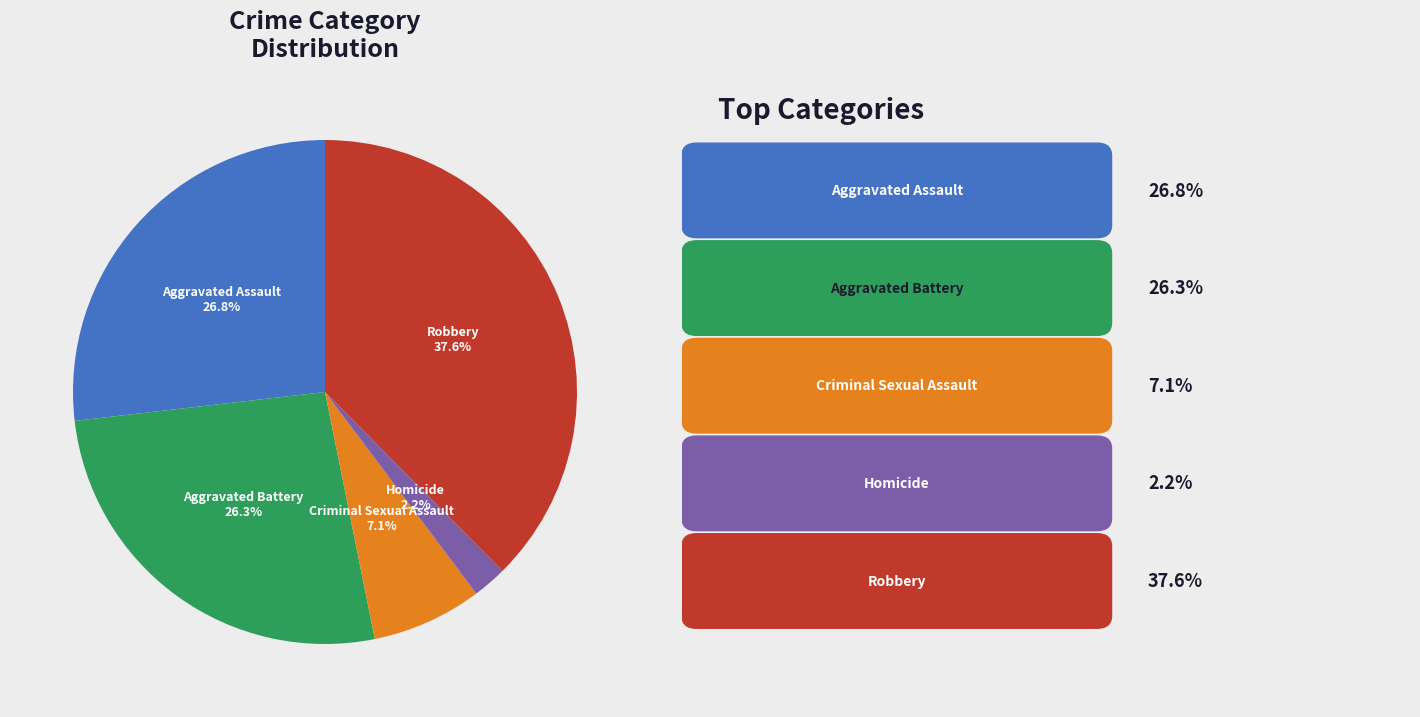

Combined, what portion of the pie is Homicide and Robbery?

39.8%